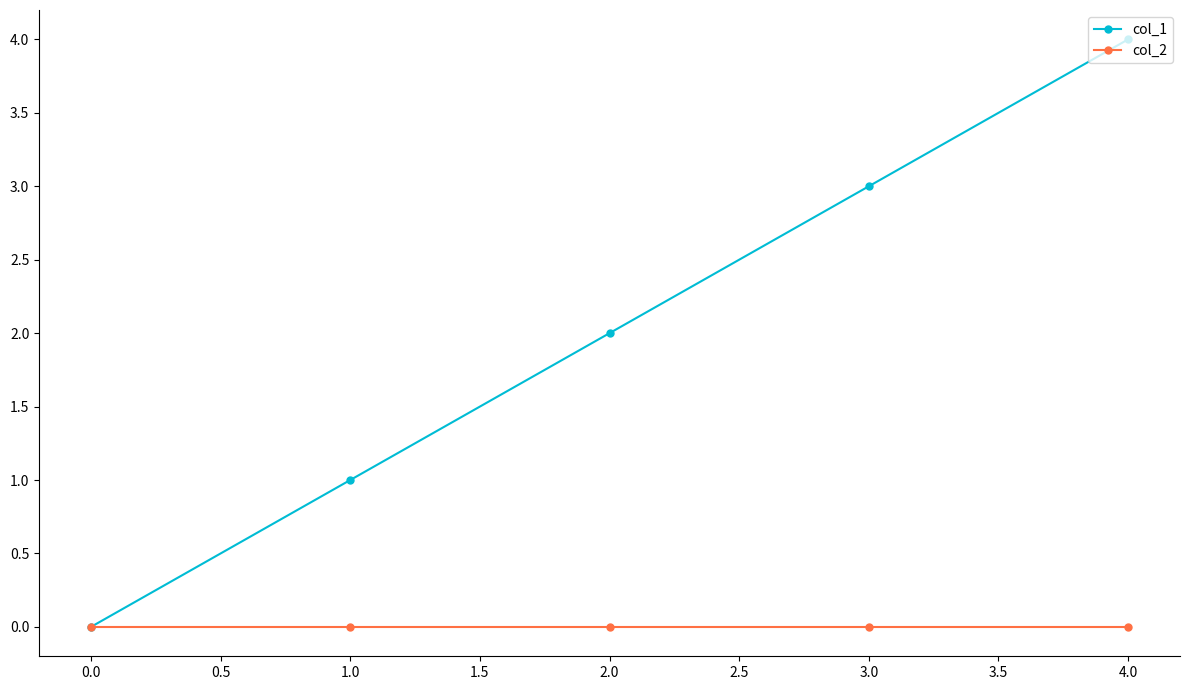

What is the difference between the second highest and second lowest values in the col_1 series?

2